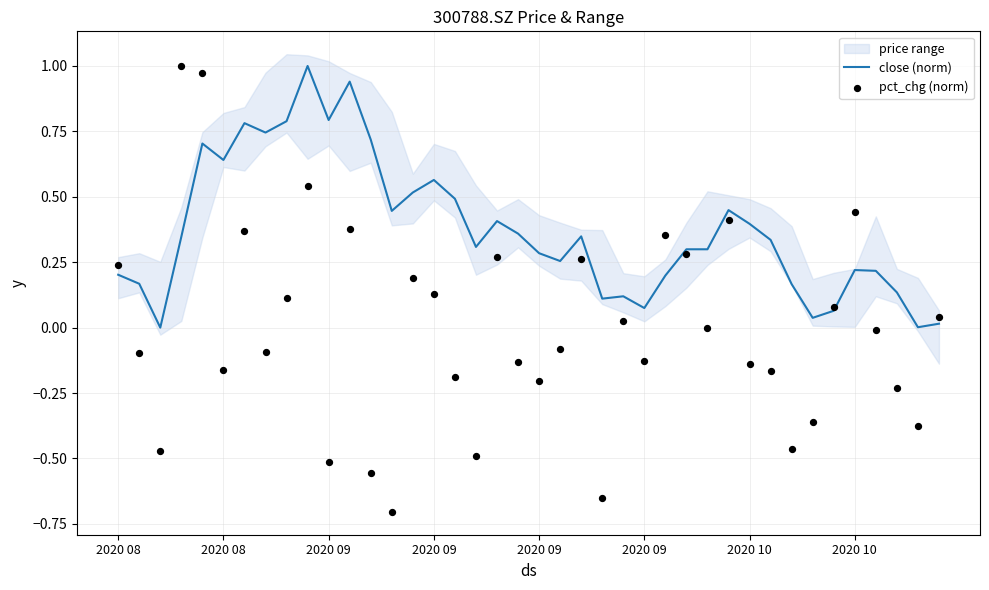

Which series reaches the maximum Y coordinate?

close (norm)